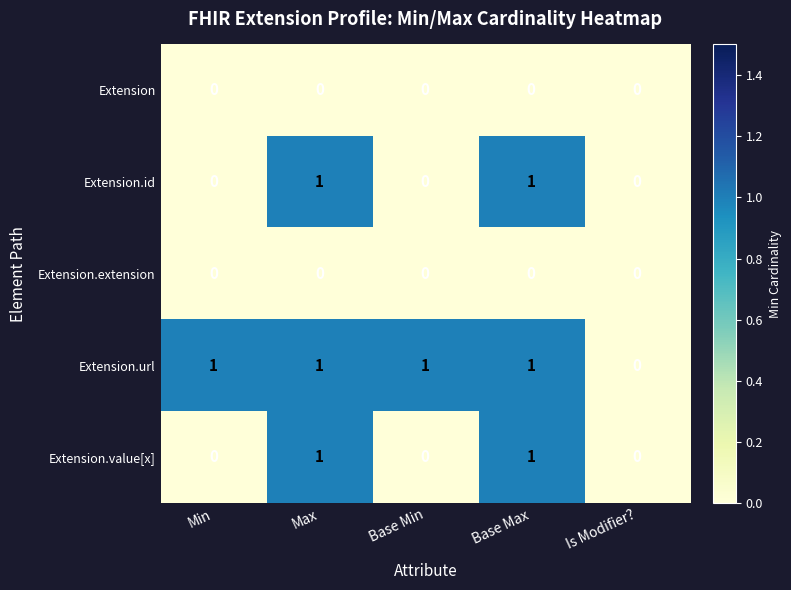

How many data points does each series have?

5